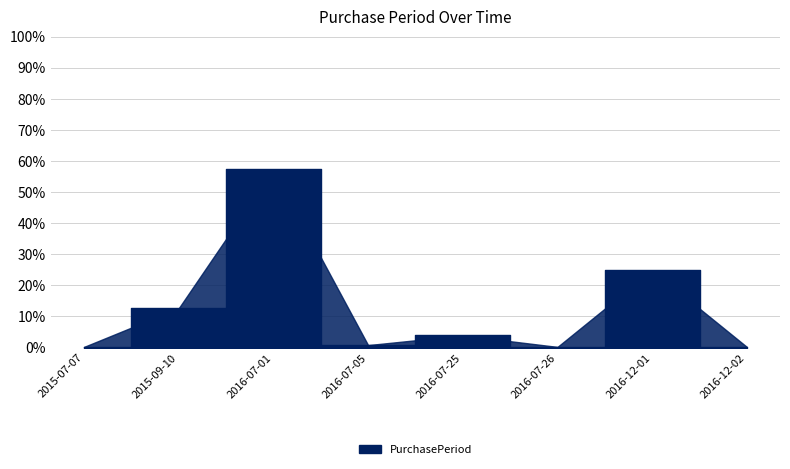

At which label does the data first exceed 3?

2015-09-10